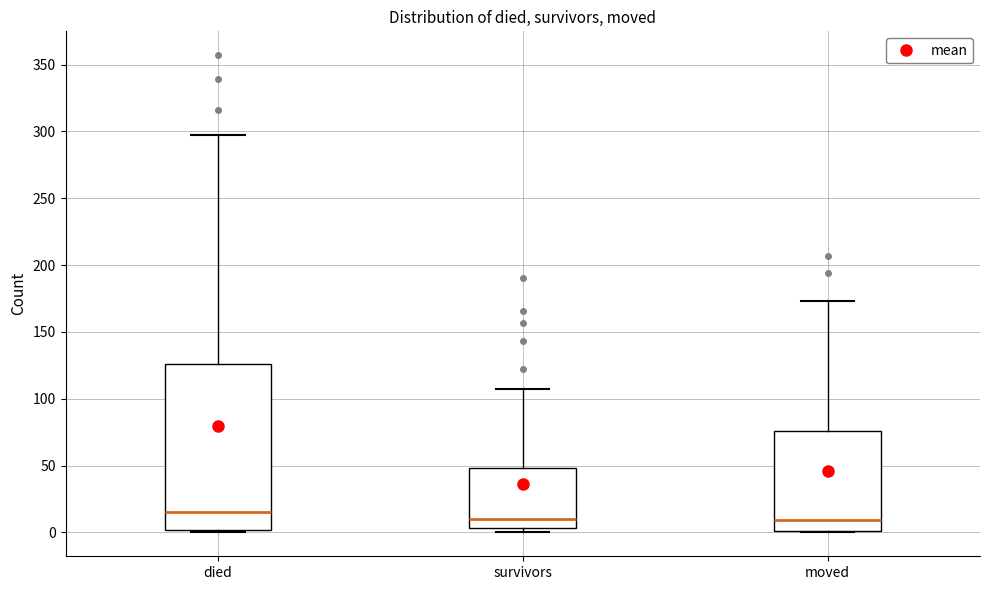

Comparing the boxes themselves (not the whiskers), which one is the tallest?

died